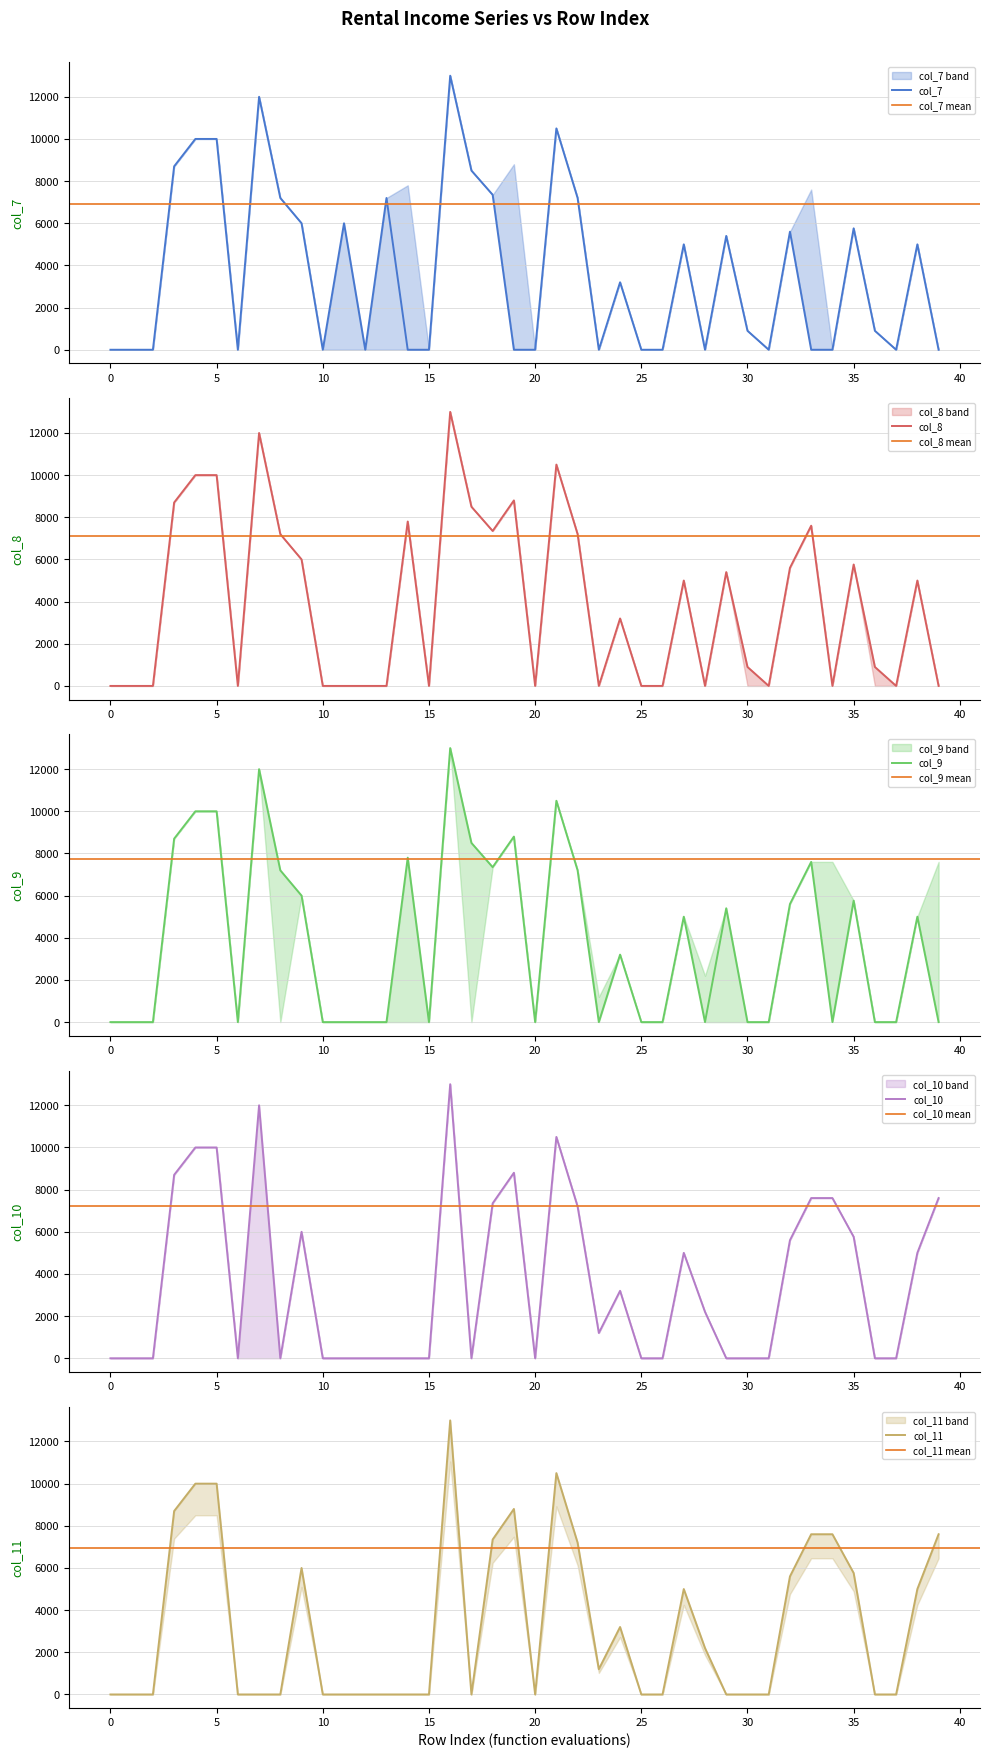

What is the sum of the col_7 values at 17 and 34?

8500